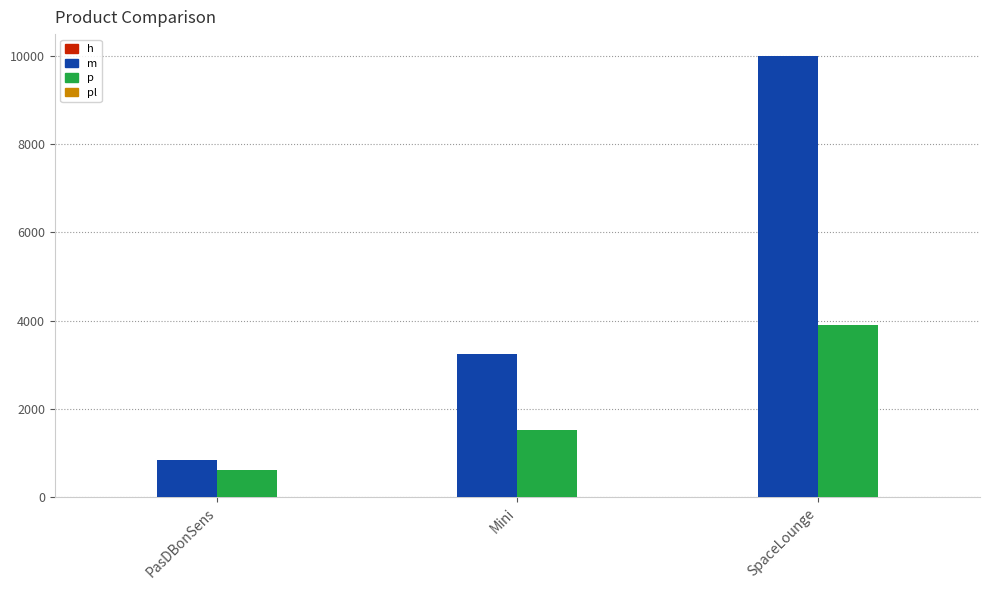

At which label does pl first exceed 2?

SpaceLounge